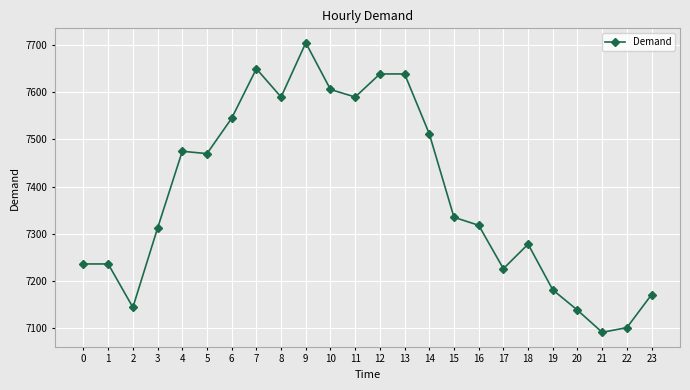

Count the number of data series in this chart.

1